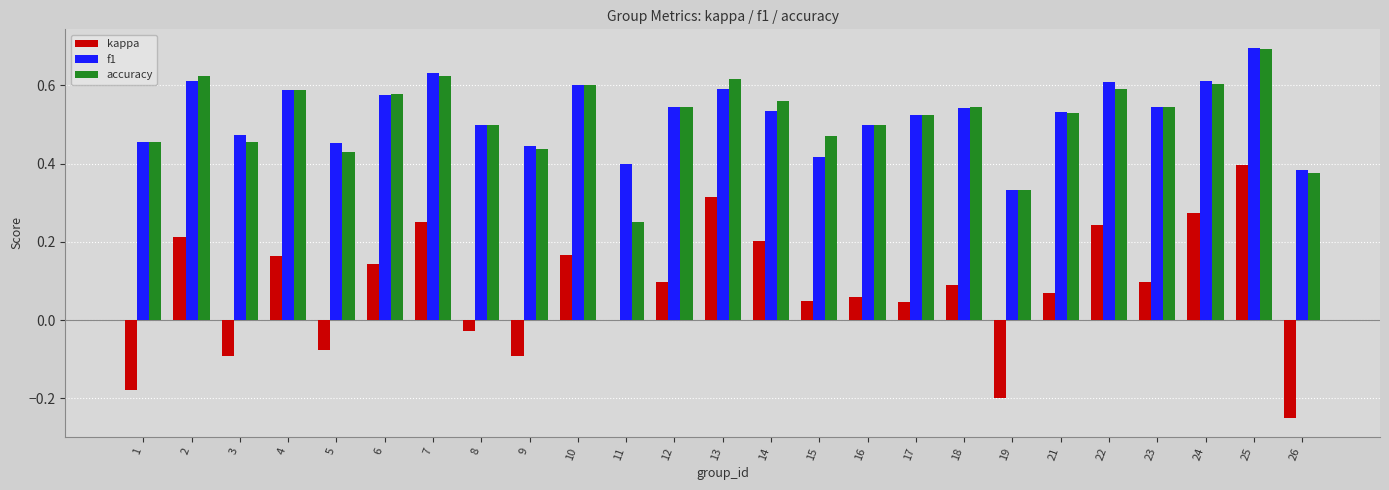

At which label does kappa first exceed 0?

2